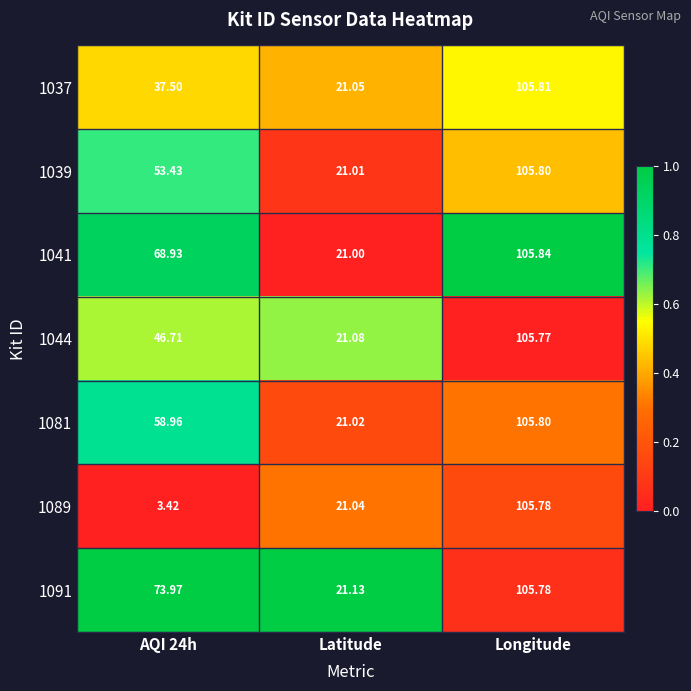

Which category has the highest value in the 1039 series?

Longitude